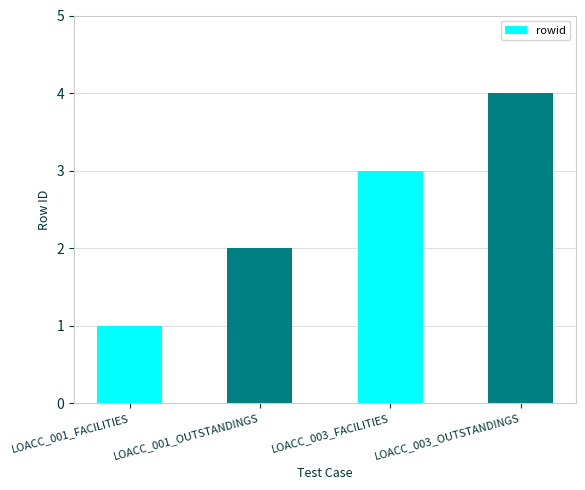

What is the difference between the maximum and second lowest values?

2